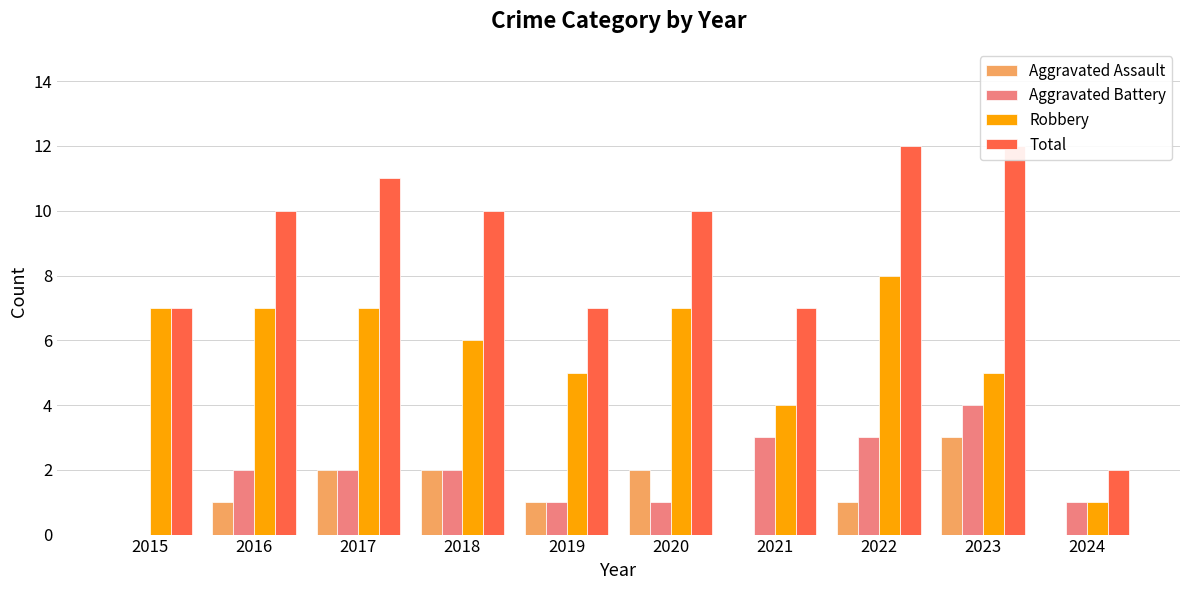

Reading left to right, transcribe all the data shown in this chart.

Aggravated Assault: 2015=0	2016=1	2017=2	2018=2	2019=1	2020=2	2021=0	2022=1	2023=3	2024=0
Aggravated Battery: 2015=0	2016=2	2017=2	2018=2	2019=1	2020=1	2021=3	2022=3	2023=4	2024=1
Robbery: 2015=7	2016=7	2017=7	2018=6	2019=5	2020=7	2021=4	2022=8	2023=5	2024=1
Total: 2015=7	2016=10	2017=11	2018=10	2019=7	2020=10	2021=7	2022=12	2023=12	2024=2